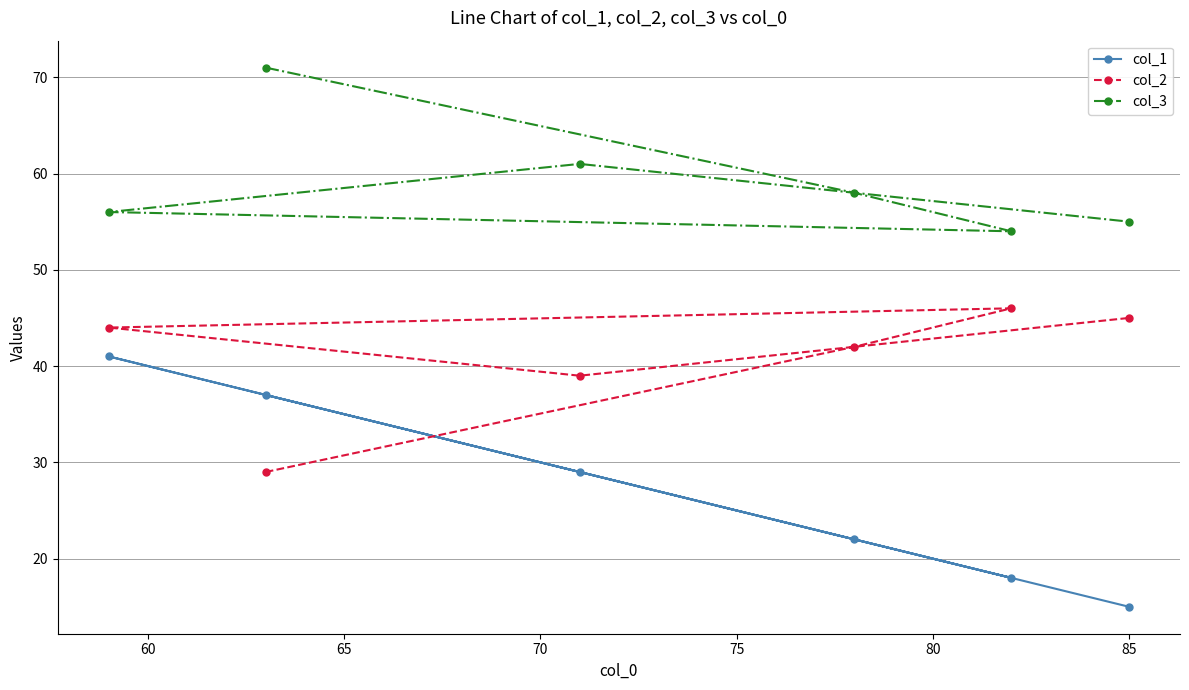

Which series has the largest total across all categories?

col_3